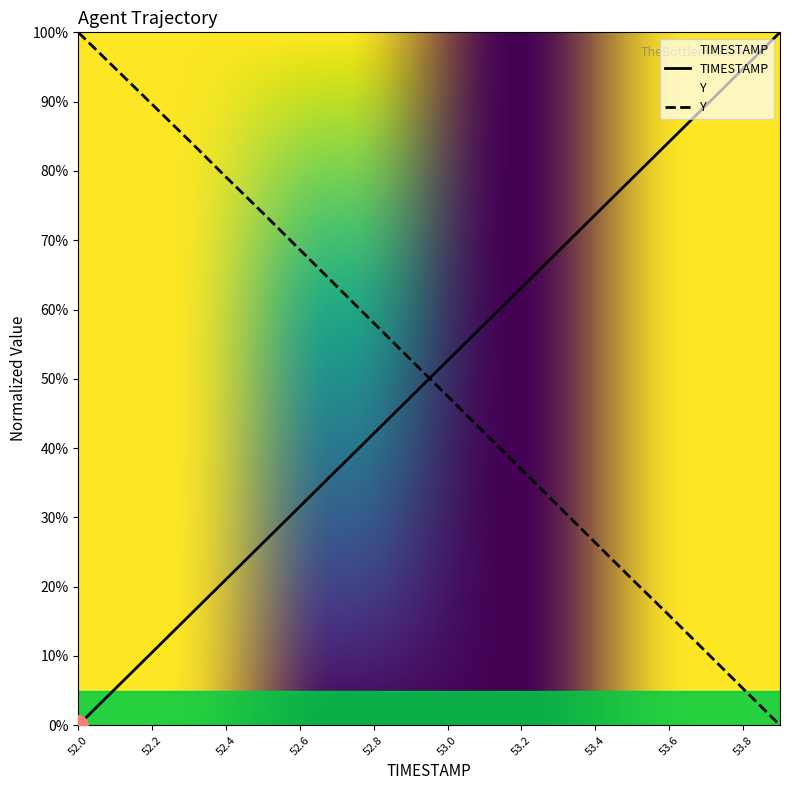

How many times do TIMESTAMP and Y cross each other?

1